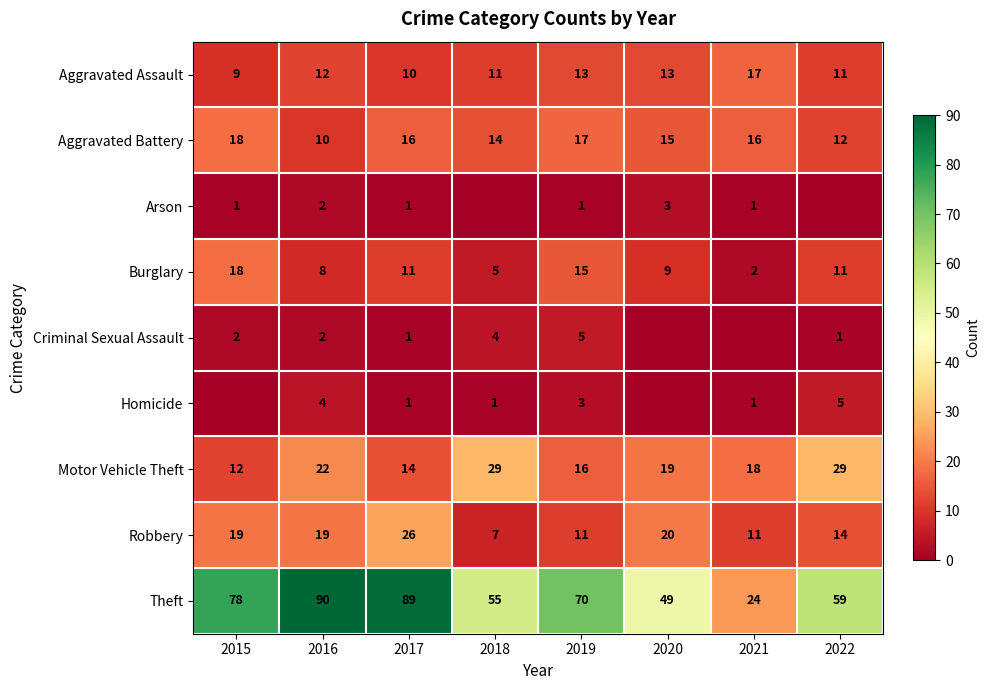

At which category does the chart reach its minimum across all series?

2018